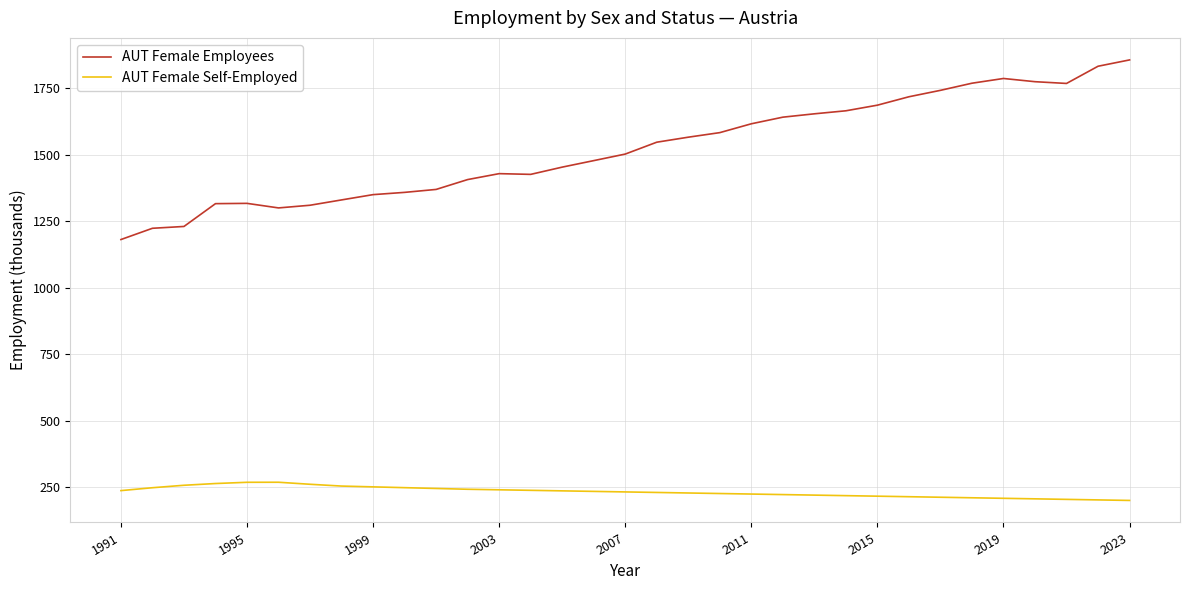

Rank the series by their maximum value, from highest to lowest.

AUT Female Employees, AUT Female Self-Employed